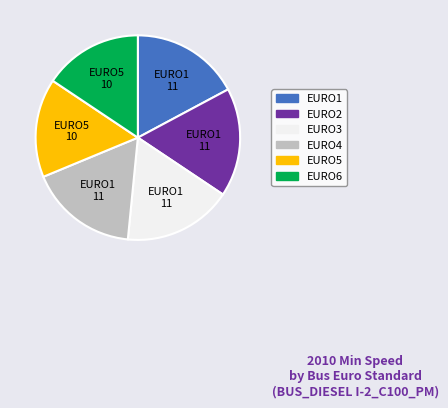

True or false: EURO4 accounts for 4% of the total.

False